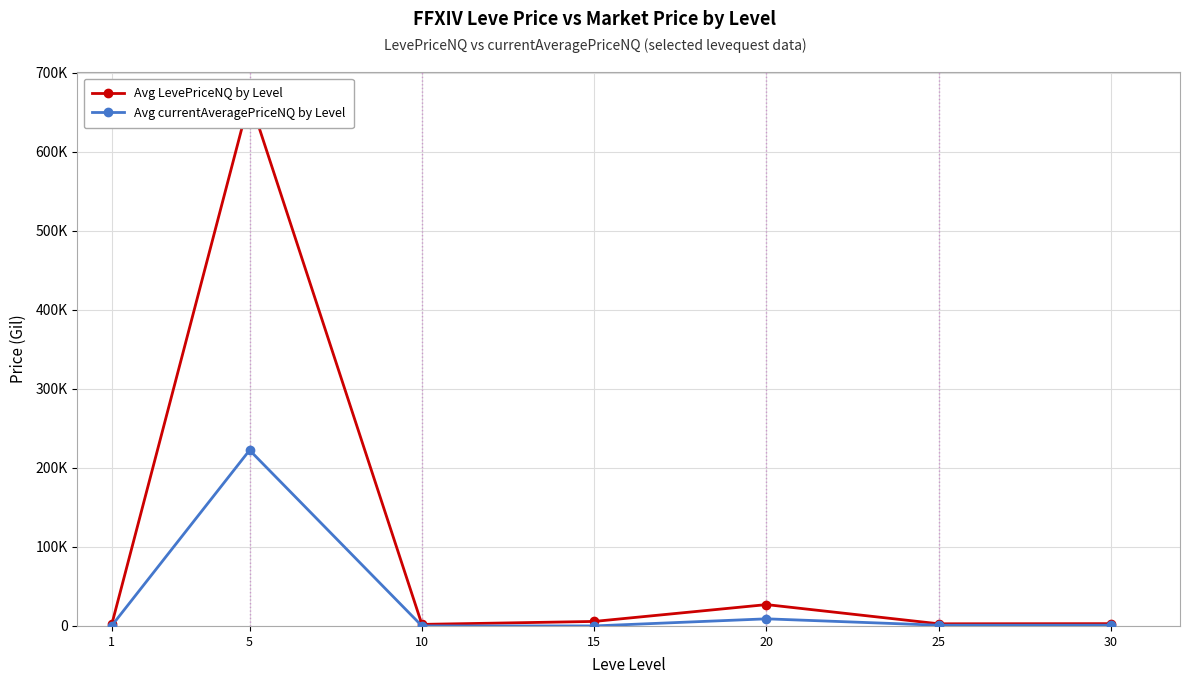

The Avg LevePriceNQ by Level series shows 39935.4 at 20. True or false?

False